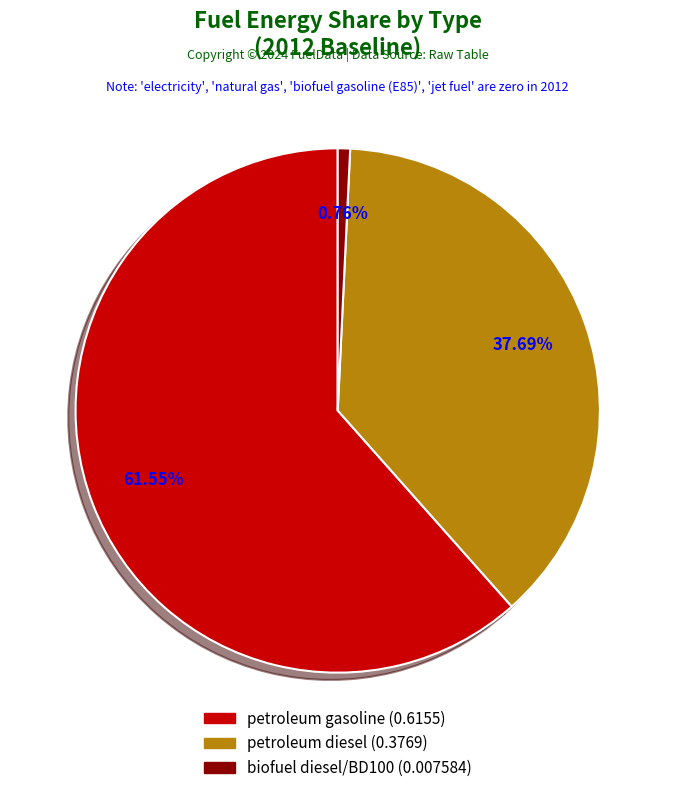

Is there any slice that represents more than half of the pie?

Yes